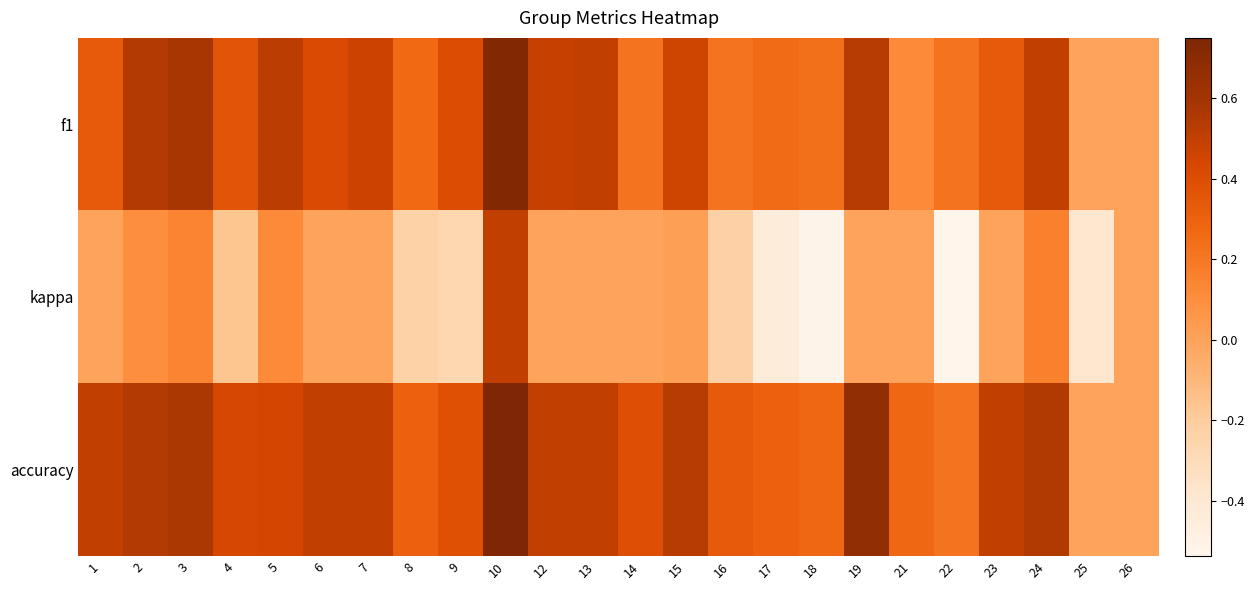

Between 12 and 14, which series saw the biggest shift?

f1